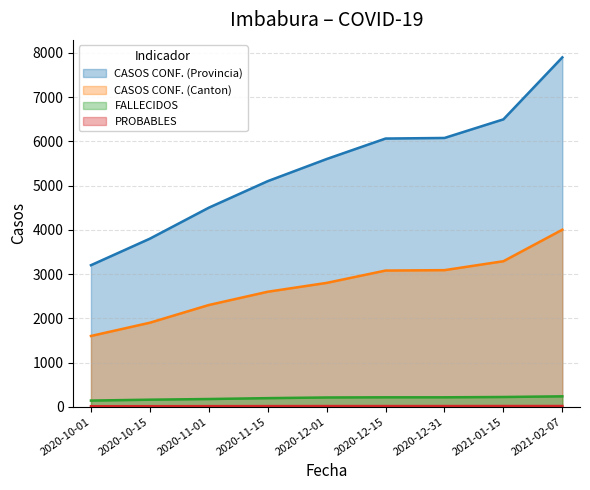

Is it true that CASOS CONF. (Provincia) equals 3200 at 2020-10-01?

True